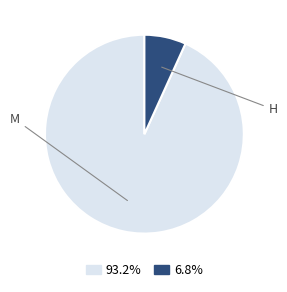

Is there a majority slice in this chart?

Yes